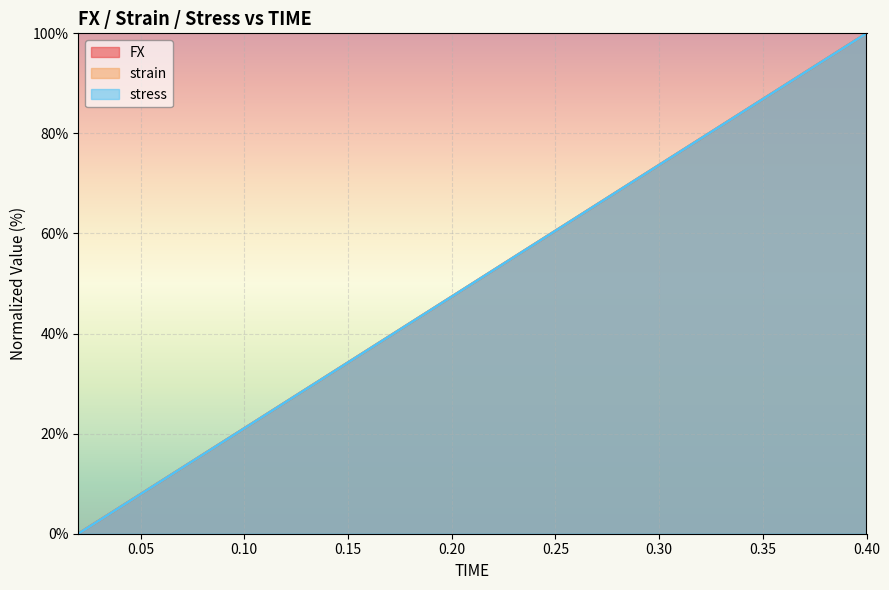

Between 0.06 and 0.2, which series saw the biggest shift?

strain